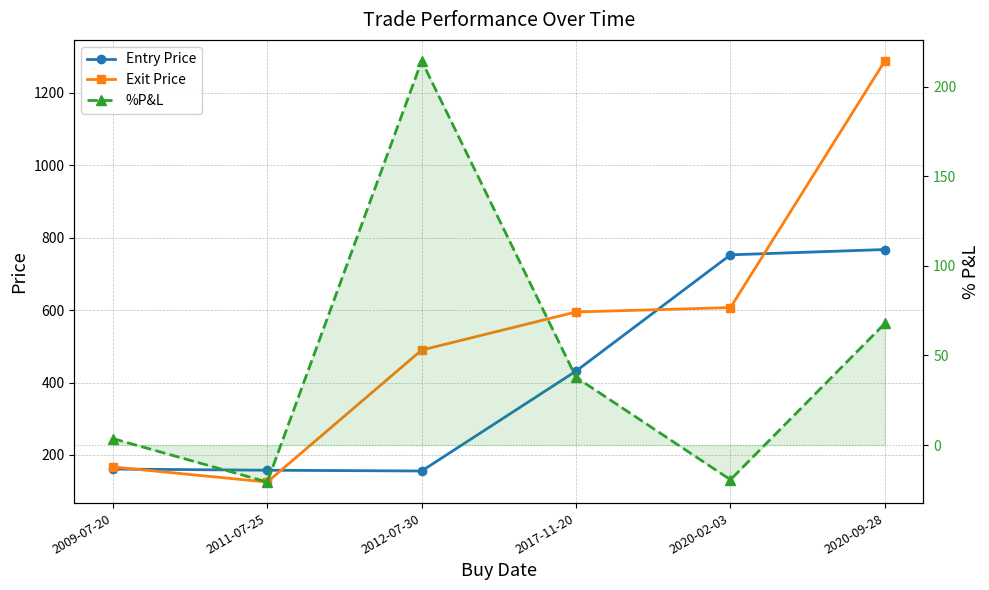

What is the sum of all %P&L values?

283.6